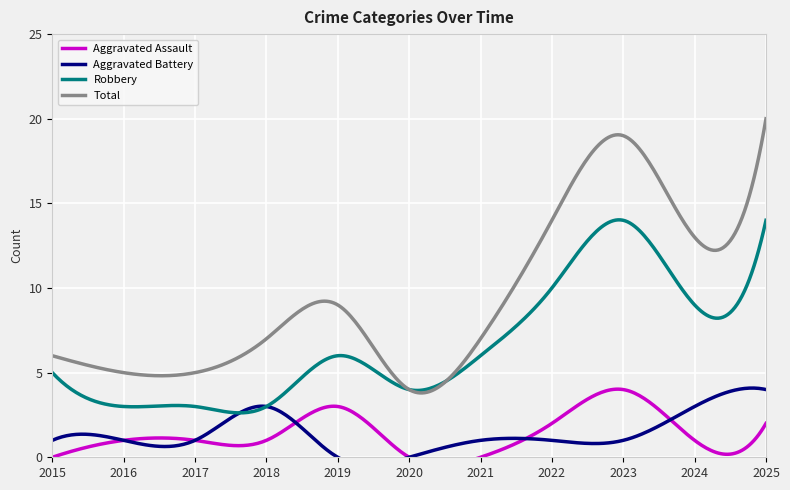

At how many categories does at least one series exceed 11?

4